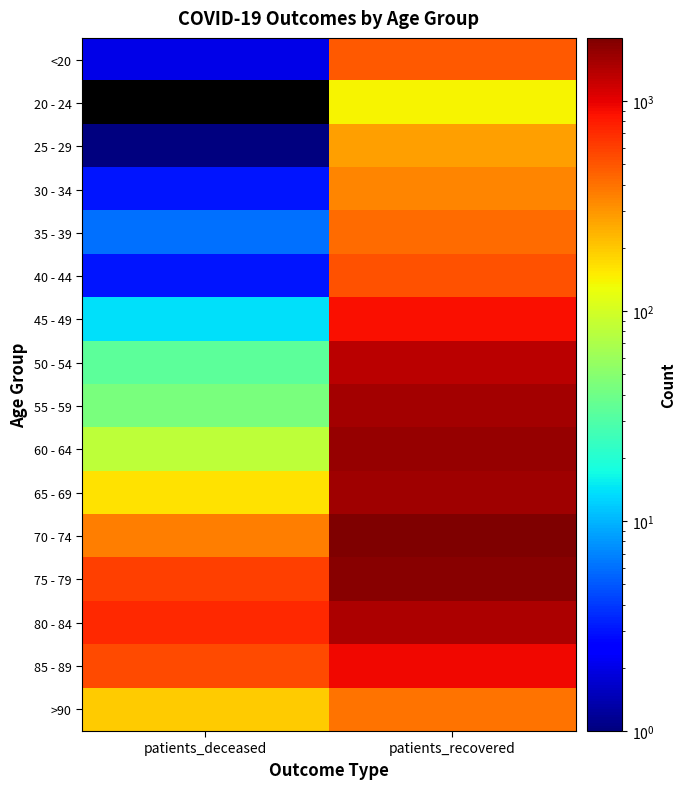

Rank the series at patients_deceased from lowest to highest value.

20 - 24, 25 - 29, <20, 30 - 34, 40 - 44, 35 - 39, 45 - 49, 50 - 54, 55 - 59, 60 - 64, 65 - 69, >90, 70 - 74, 85 - 89, 75 - 79, 80 - 84